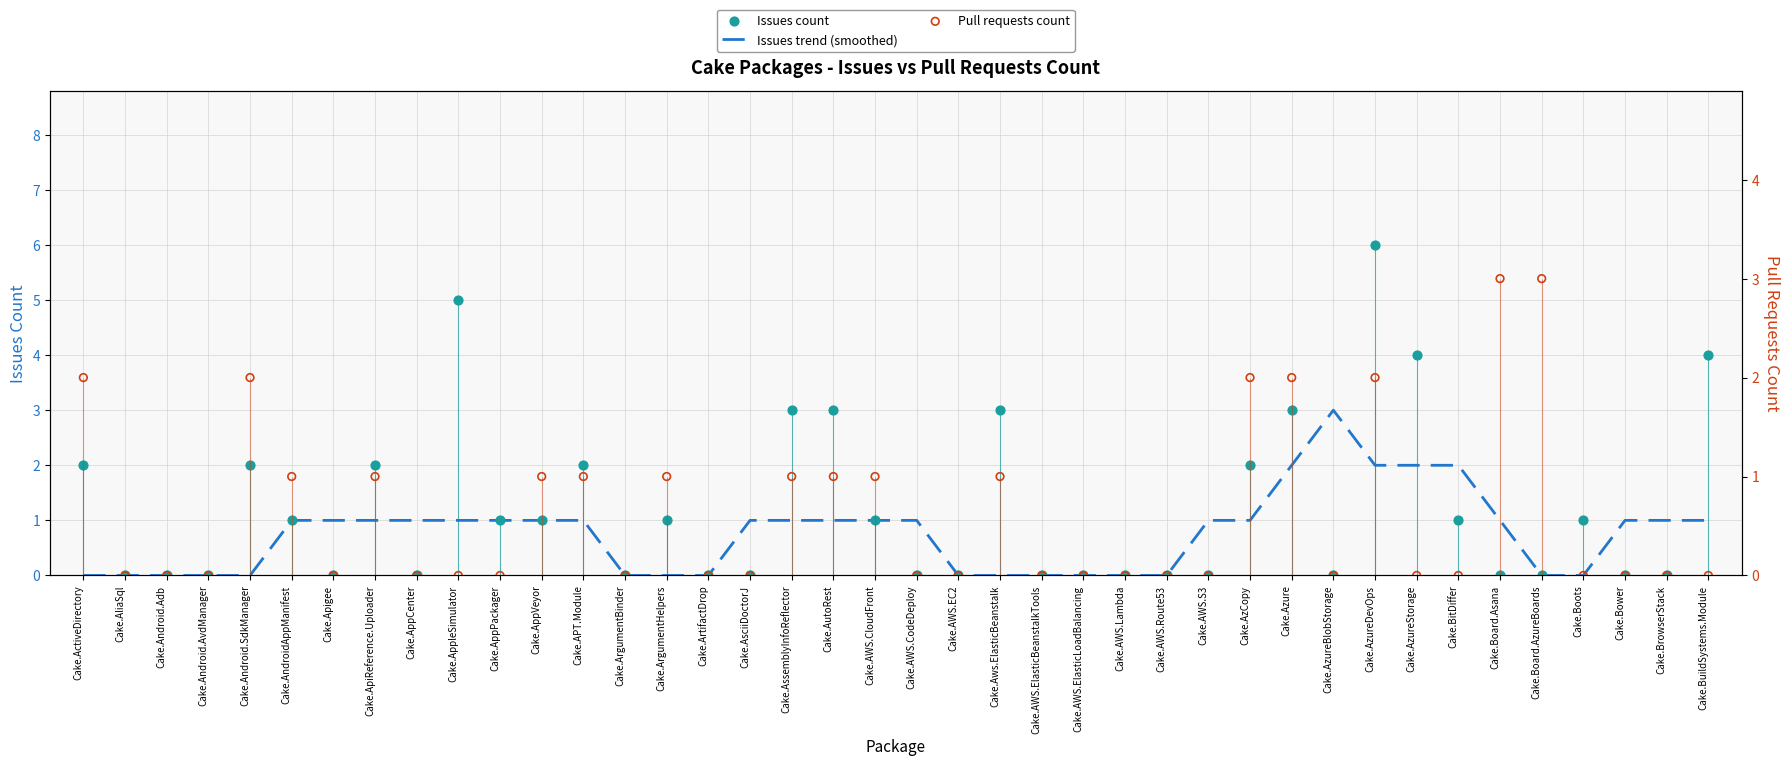

At which category is the sum across all series the highest?

Cake.AzureDevOps